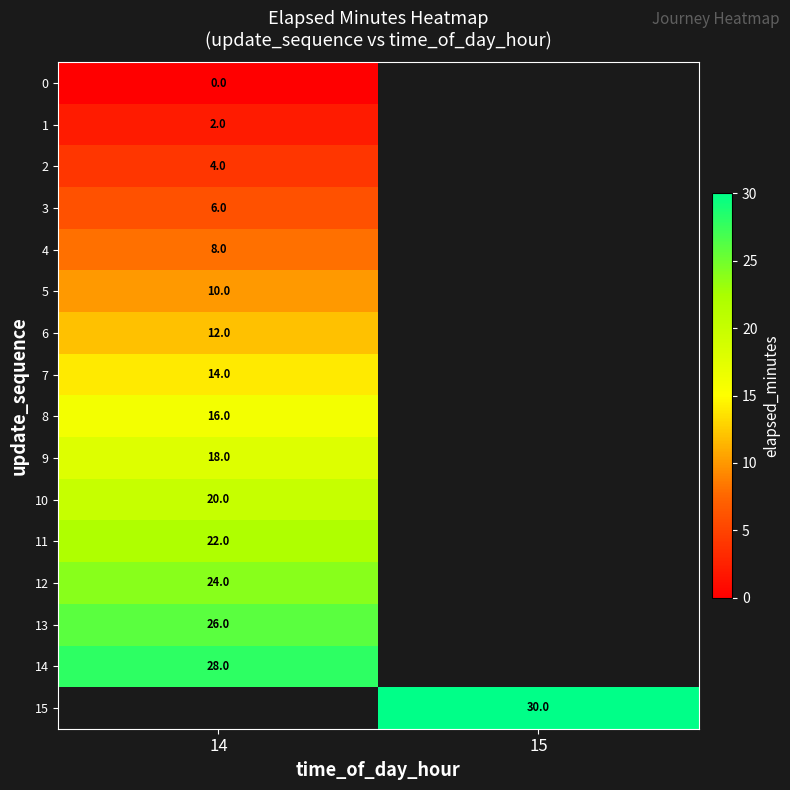

At how many categories does at least one series exceed 16?

2